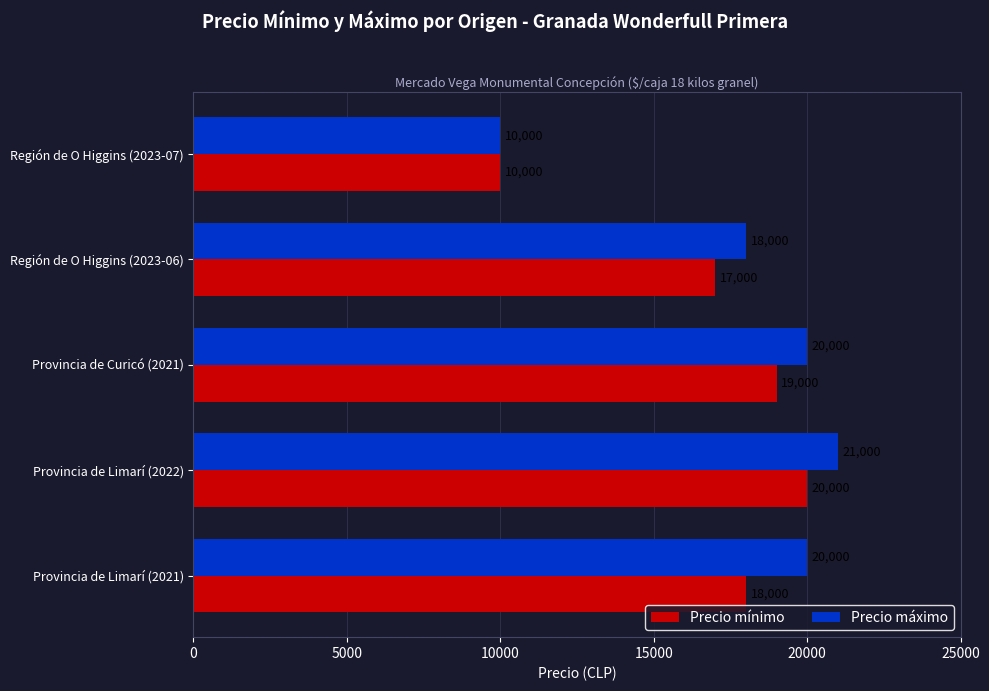

What is the sum of all Precio mínimo values?

84000